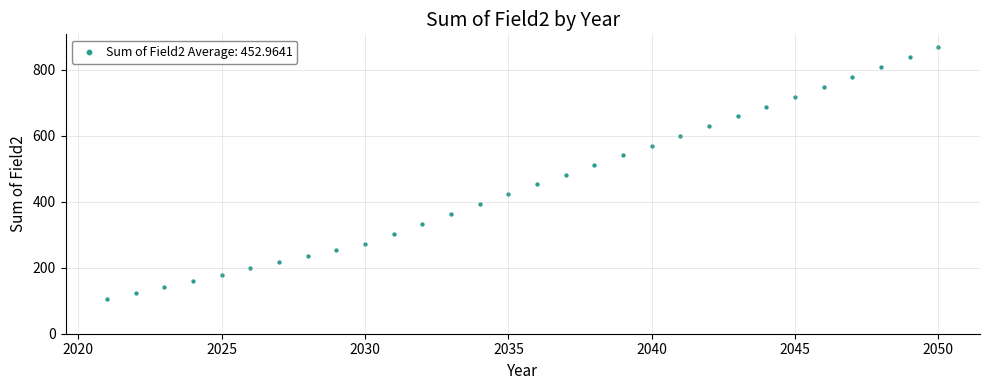

What is the range of X values (max minus min)?

29.0